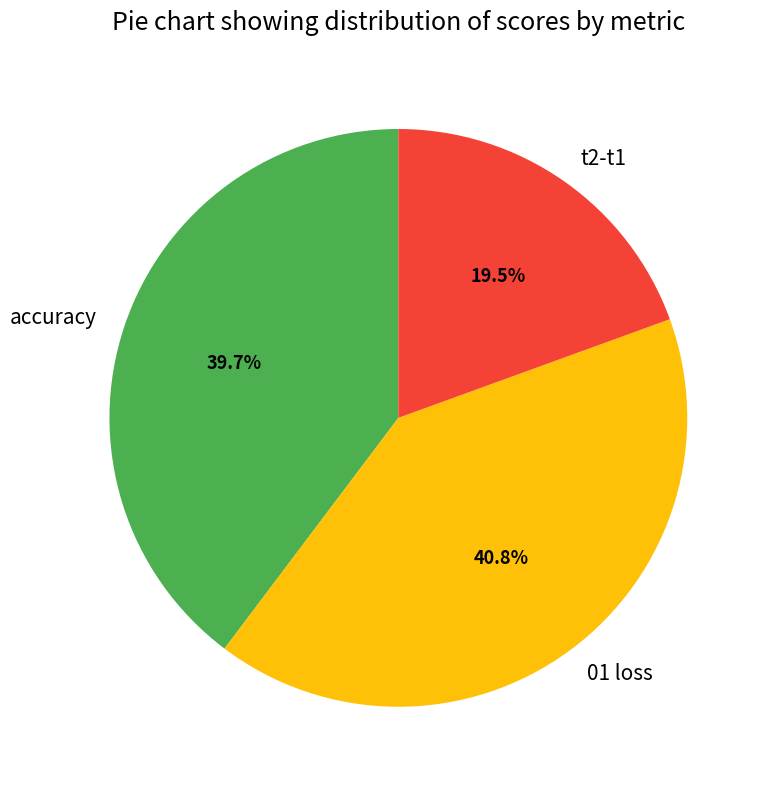

Approximately how many times larger is the value at accuracy compared to 01 loss?

1.0